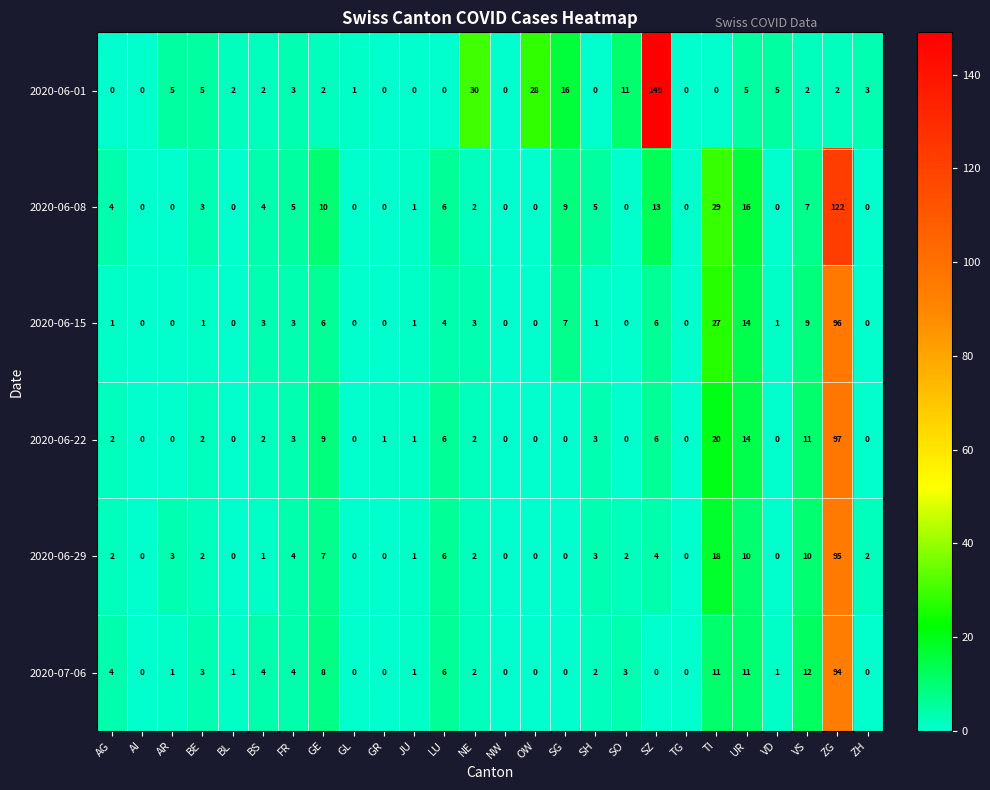

Which series has the largest total across all categories?

2020-06-01